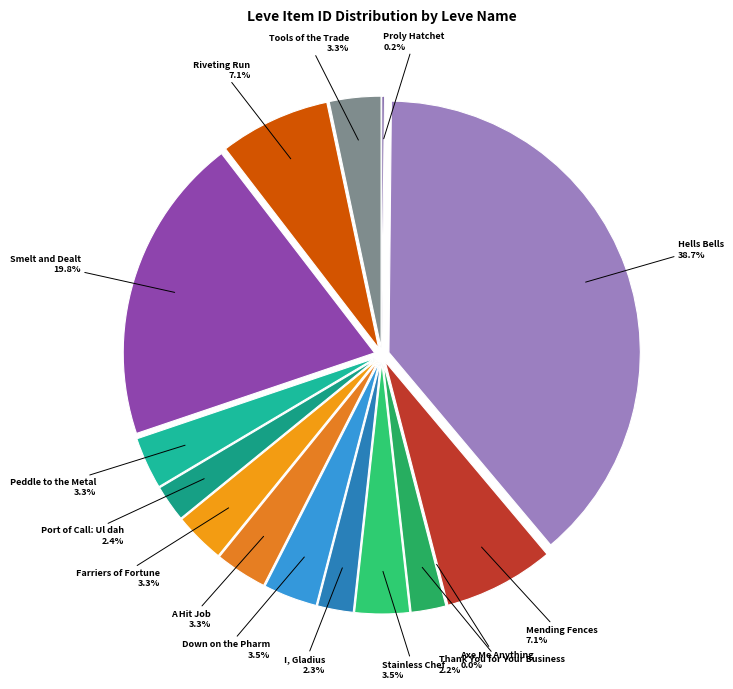

Which category has the biggest portion of the pie?

Hells Bells